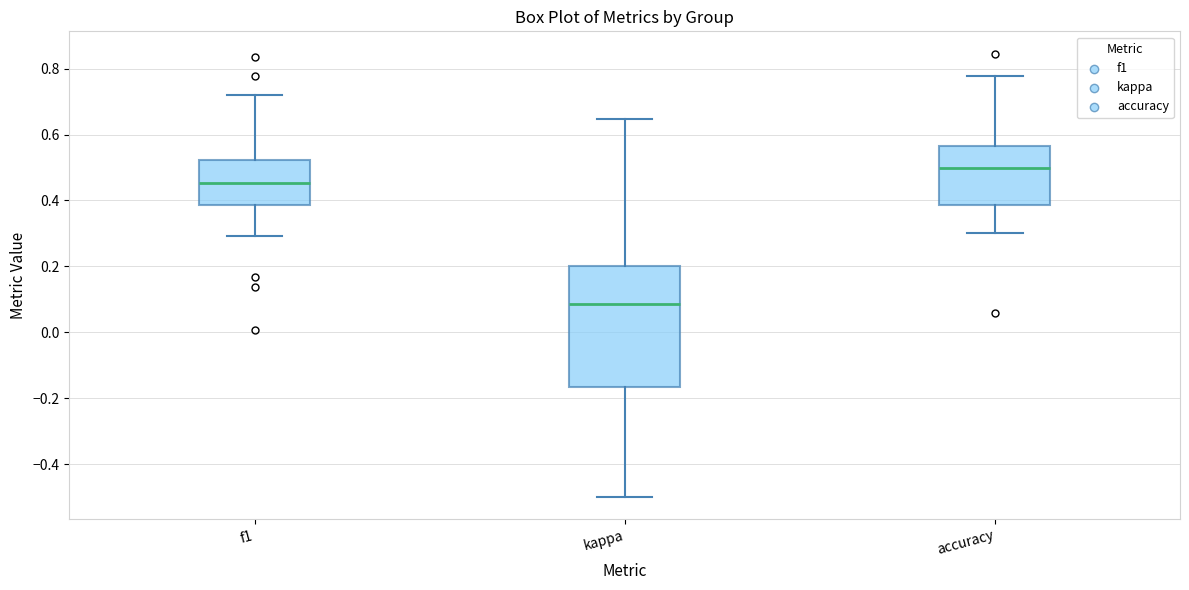

Where does the median line of the box for kappa sit on the y-axis? The values are not printed on the chart, so give them approximately, as read against the axis.

0.08